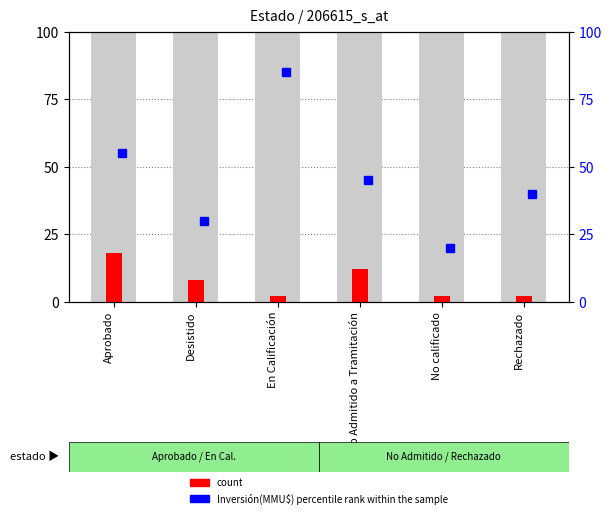

What is the change in value from Aprobado to Rechazado?

-16